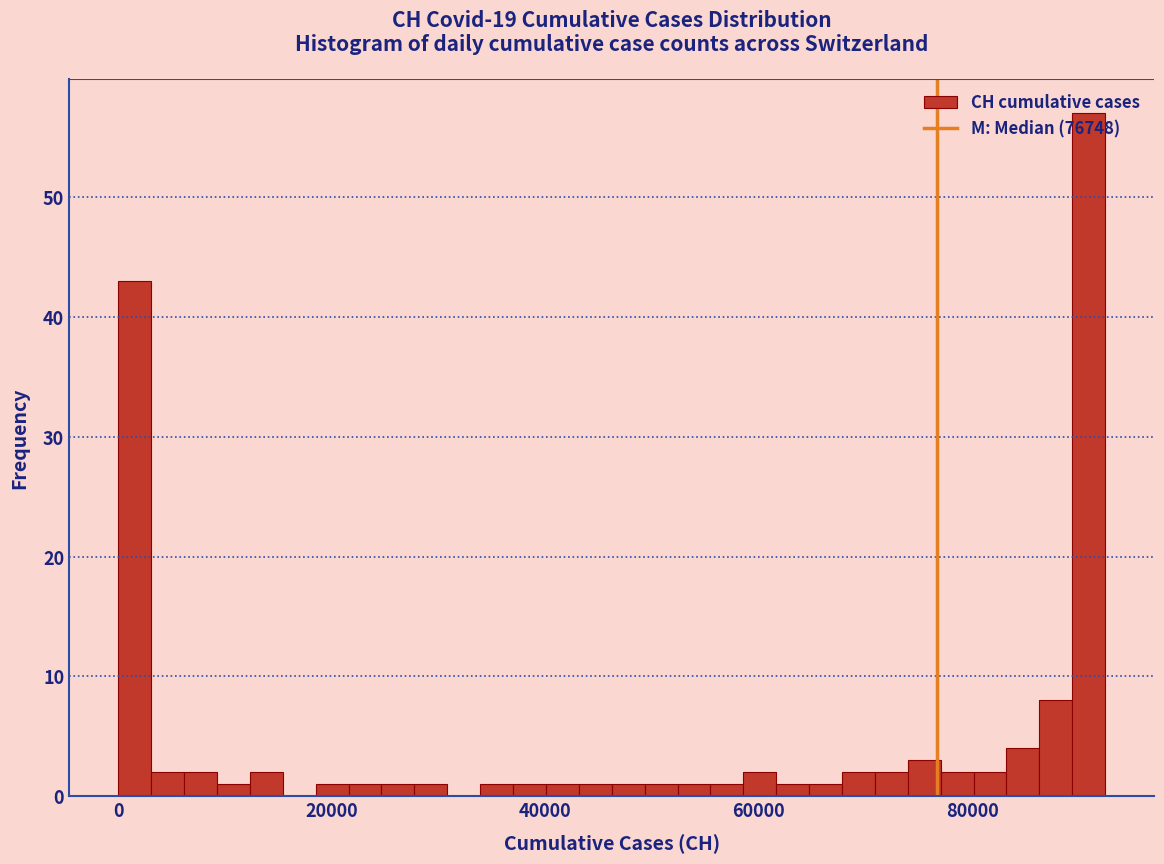

Read against the x-axis, roughly where is the centre of the tallest bar?

90000